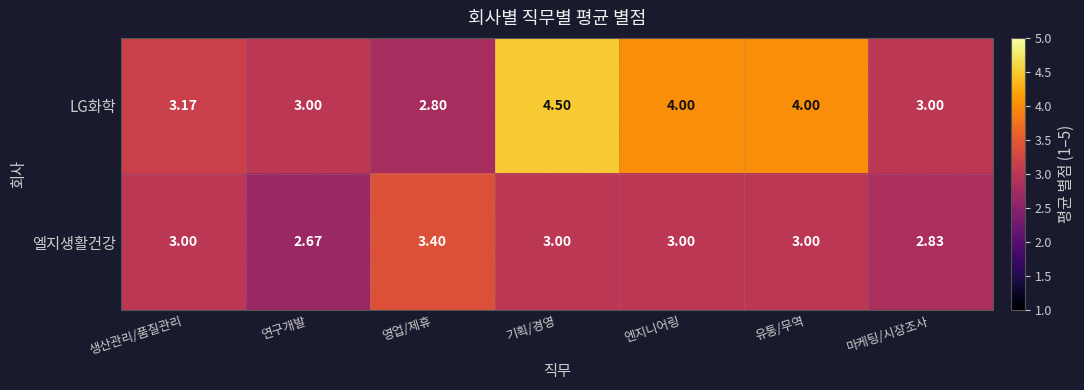

Is the value of 엘지생활건강 at 엔지니어링 greater than the value of LG화학 at 기획/경영?

No